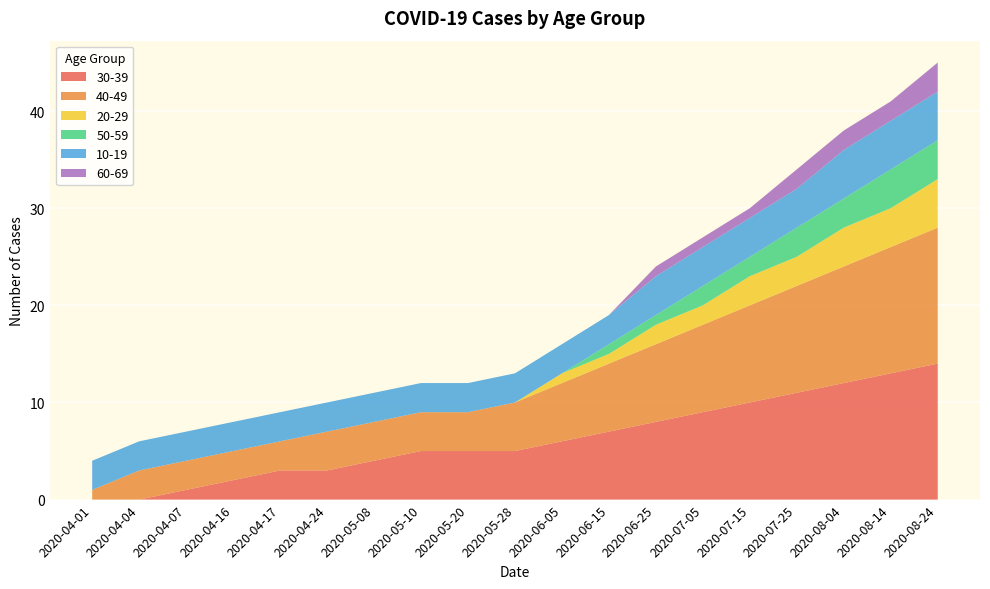

Reading left to right, transcribe all the data shown in this chart.

30-39: 0	0	1	2	3	3	4	5	5	5	6	7	8	9	10	11	12	13	14
40-49: 1	3	3	3	3	4	4	4	4	5	6	7	8	9	10	11	12	13	14
20-29: 0	0	0	0	0	0	0	0	0	0	1	1	2	2	3	3	4	4	5
50-59: 0	0	0	0	0	0	0	0	0	0	0	1	1	2	2	3	3	4	4
10-19: 3	3	3	3	3	3	3	3	3	3	3	3	4	4	4	4	5	5	5
60-69: 0	0	0	0	0	0	0	0	0	0	0	0	1	1	1	2	2	2	3